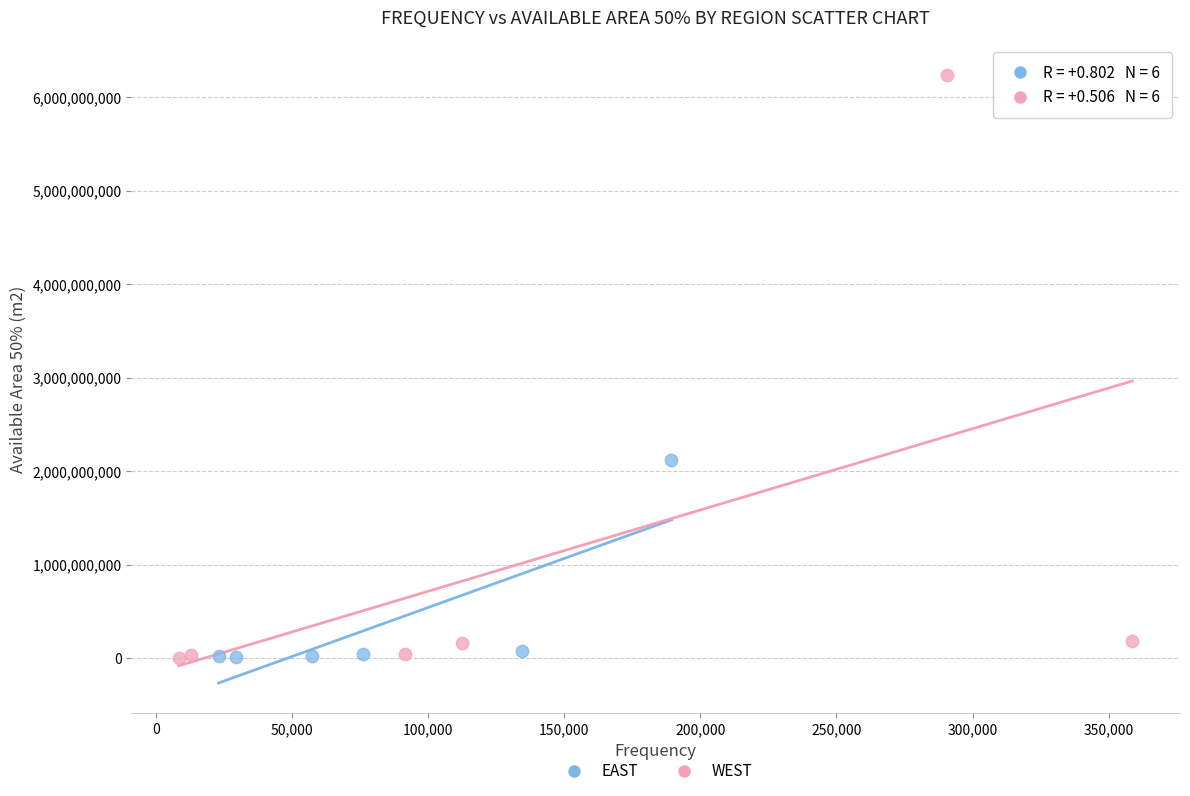

What are all the series names shown in the legend?

EAST, WEST